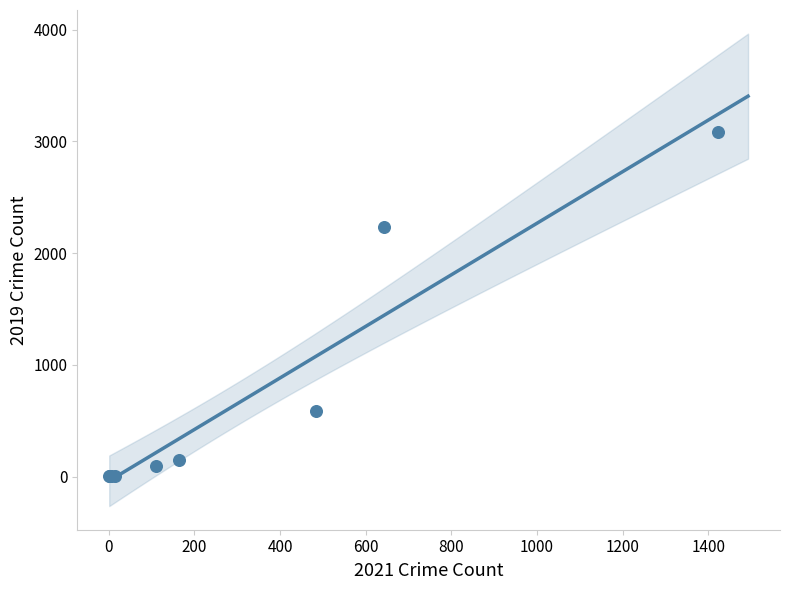

What Y value in the scatter plot is closest to 1540?

2230